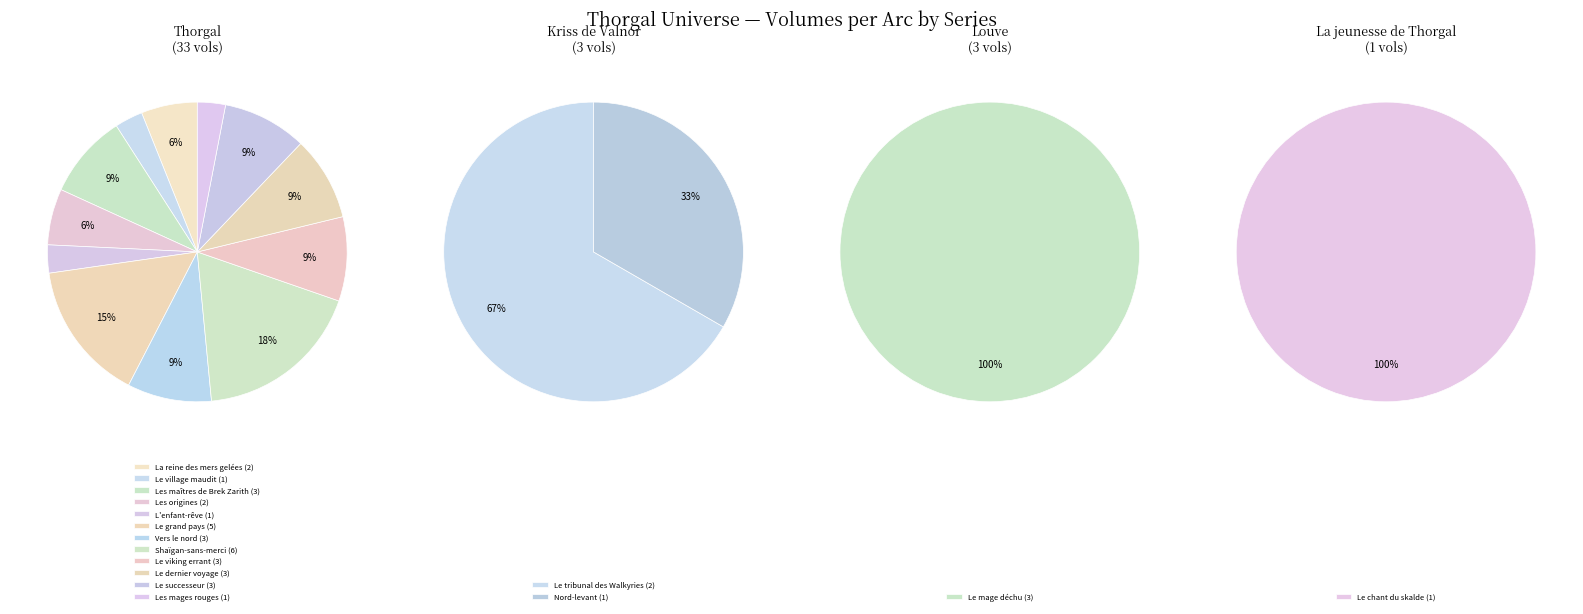

Does Les maîtres de Brek Zarith represent more than half of the total?

No